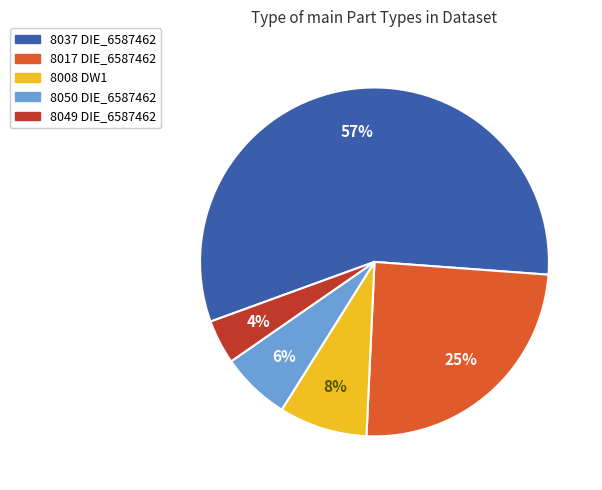

To the nearest percent, what portion does 8049 DIE_6587462 represent?

4%